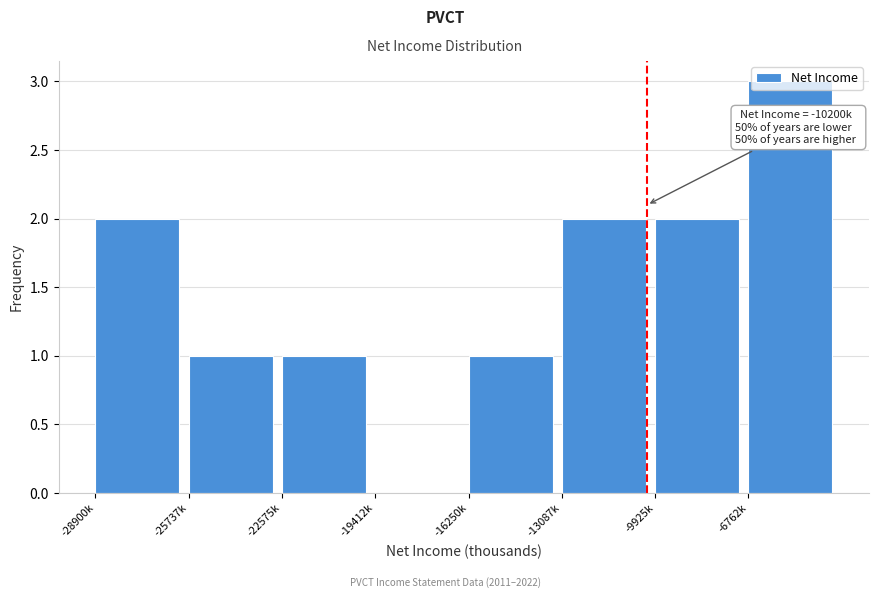

What is the ratio of the value at -6762k to the value at -22575k?

3.0